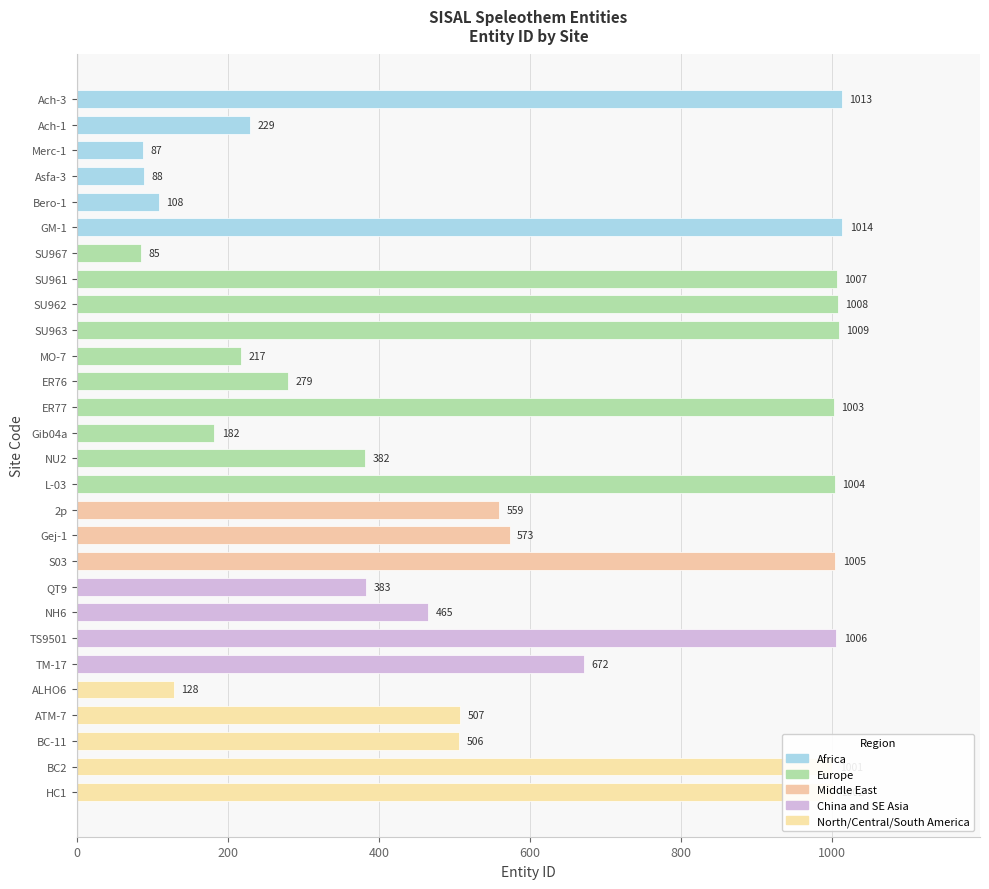

How many data points does each series have?

28